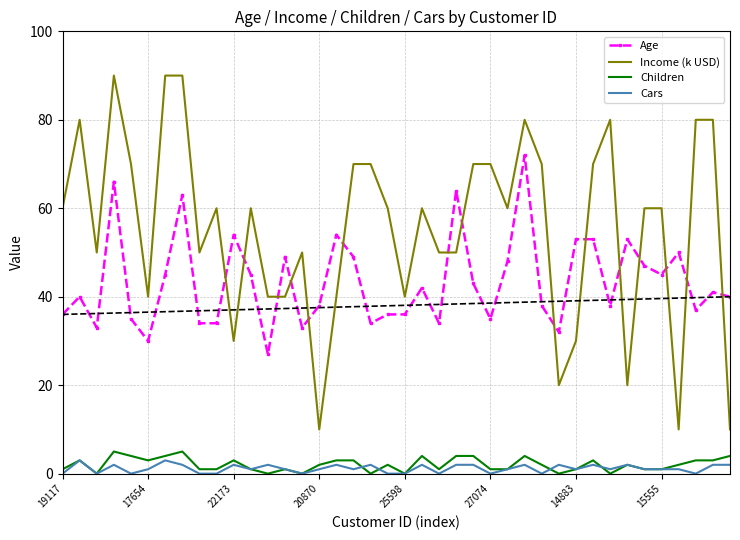

What are all the series names shown in the legend?

Age, Income (k USD), Children, Cars